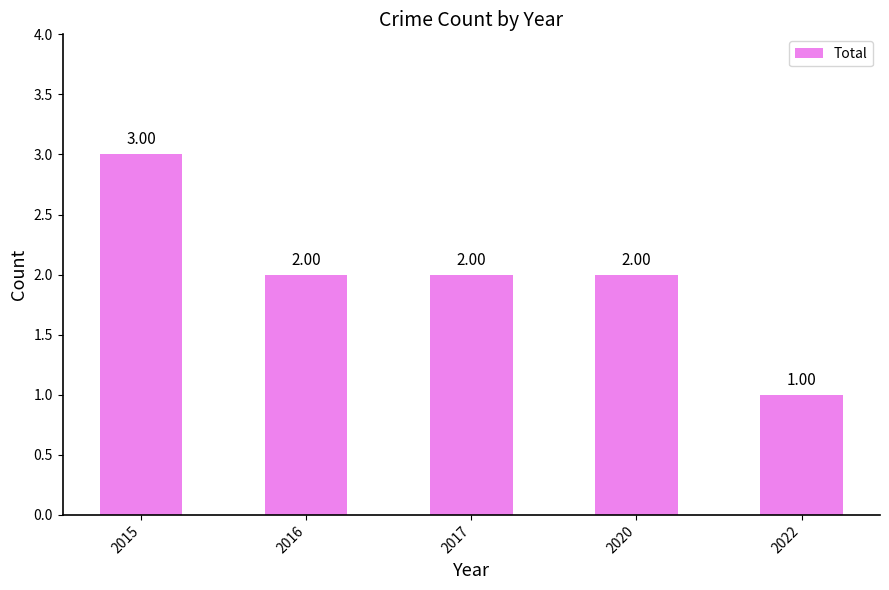

What is the sum of the values at 2017 and 2015?

5